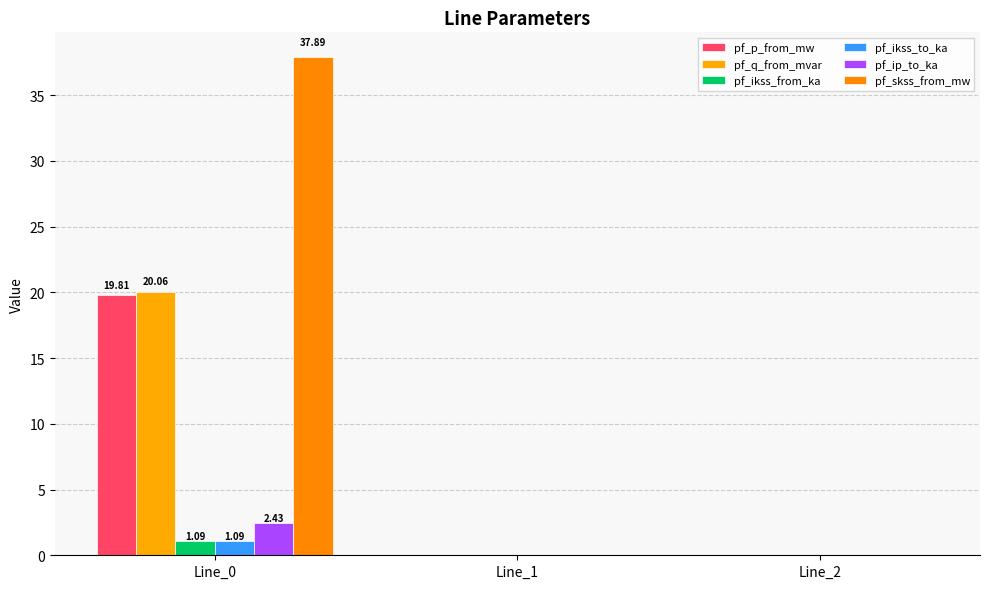

At which label is pf_q_from_mvar closest to 10?

Line_1